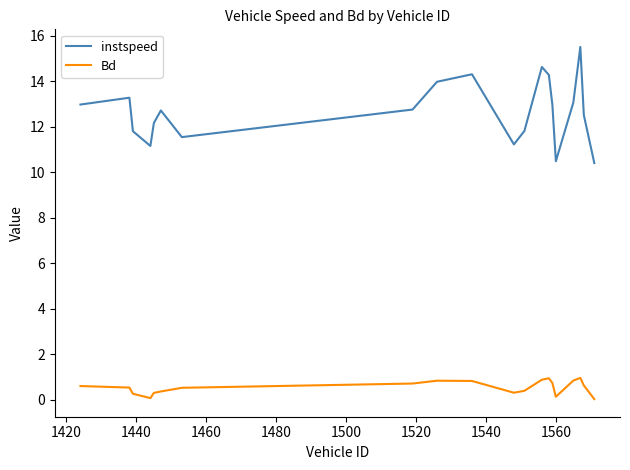

What is the maximum value for instspeed?

15.5